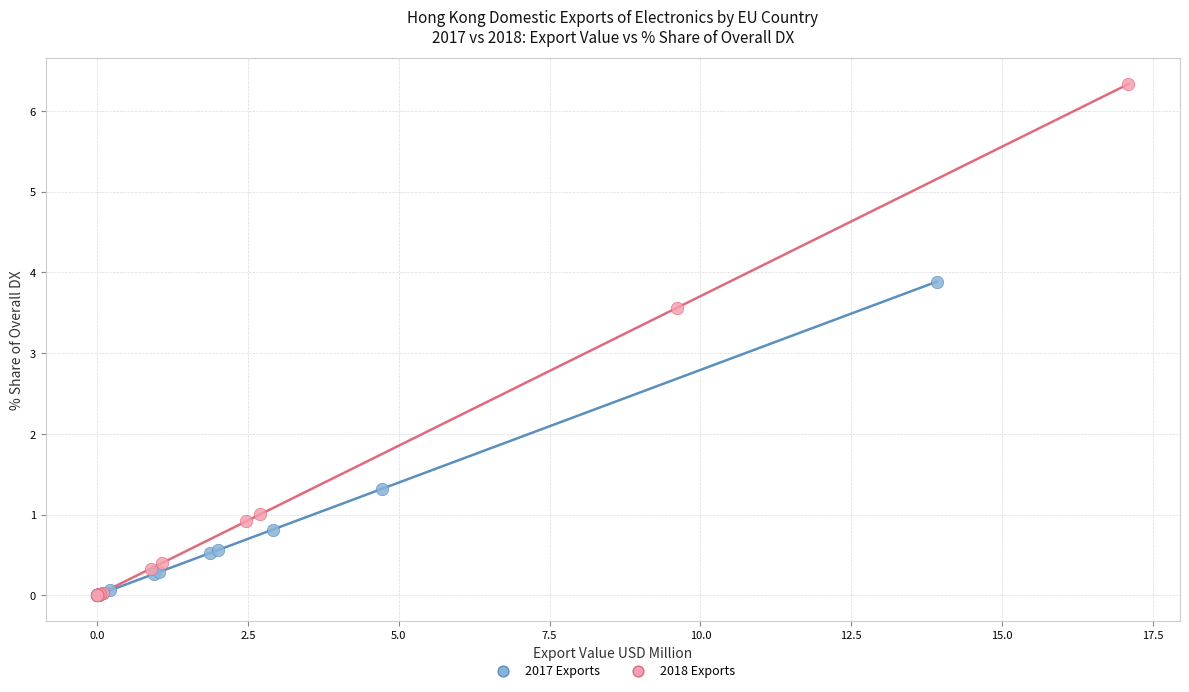

Which series contains the highest Y value?

2018 Exports